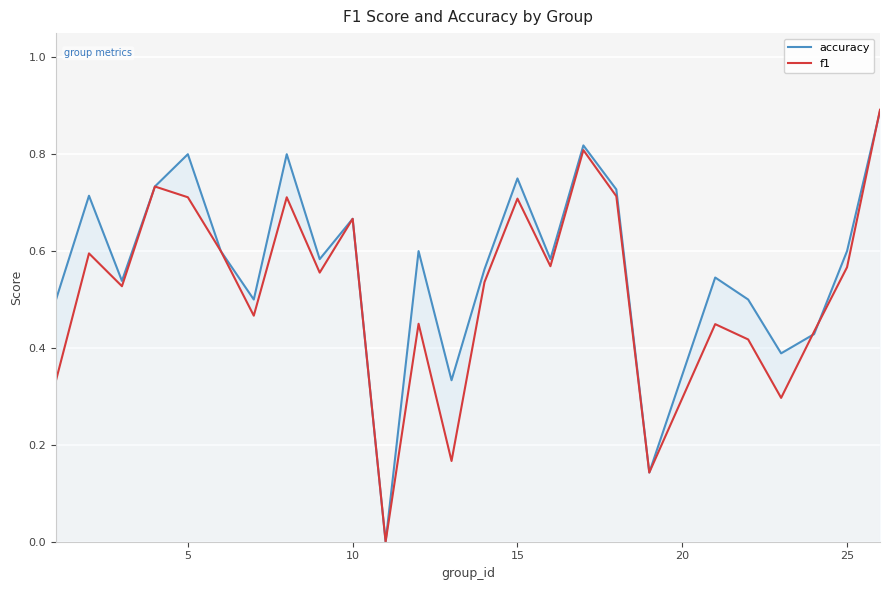

Which series has the largest total across all categories?

accuracy